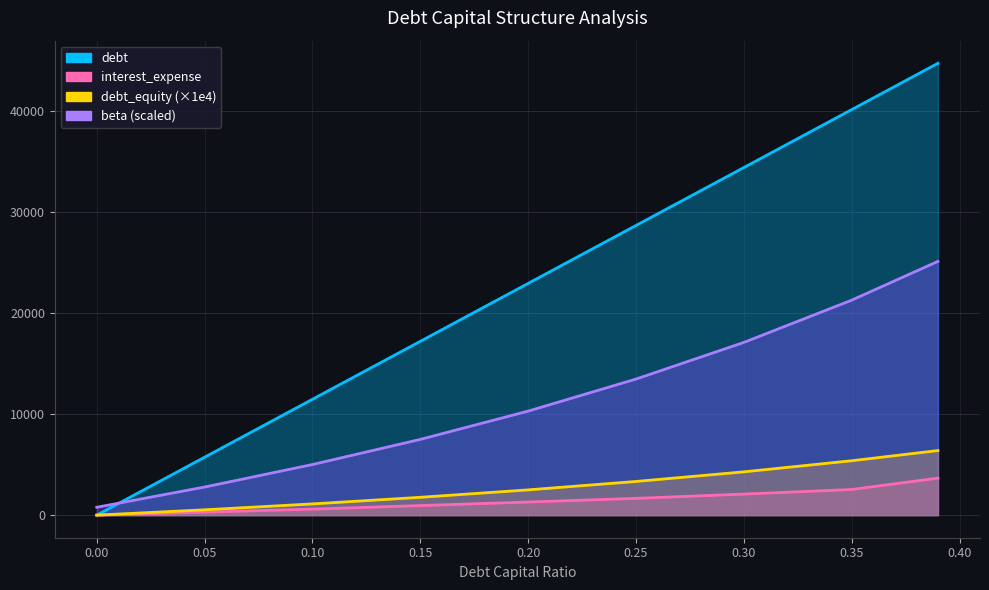

What is the total value across all series at 0.39?

79924.7